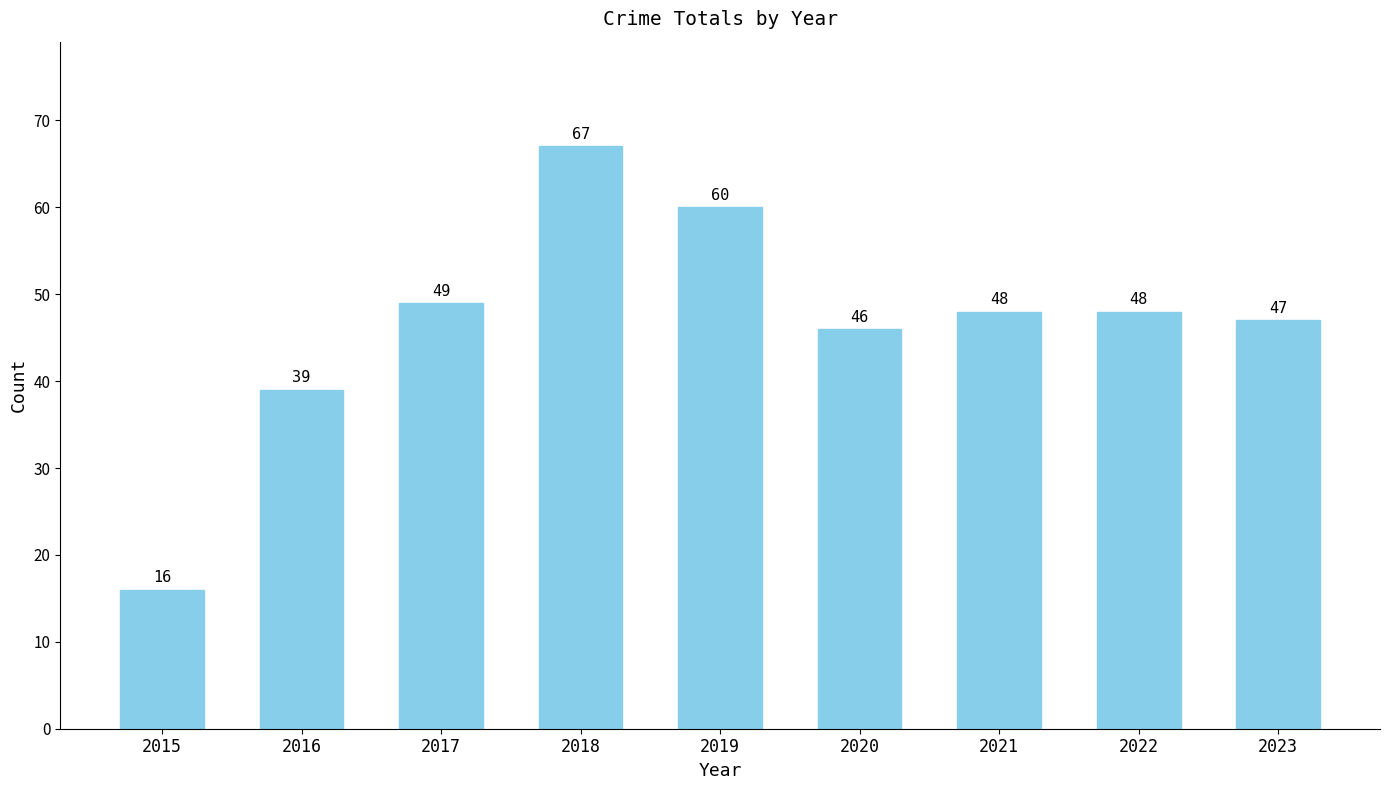

Which label corresponds to the smallest value in the chart?

2015